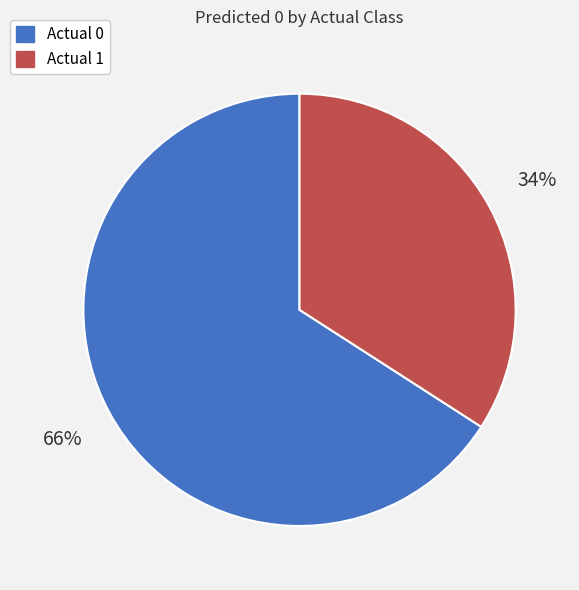

To the nearest percent, what is the average slice percentage?

50%